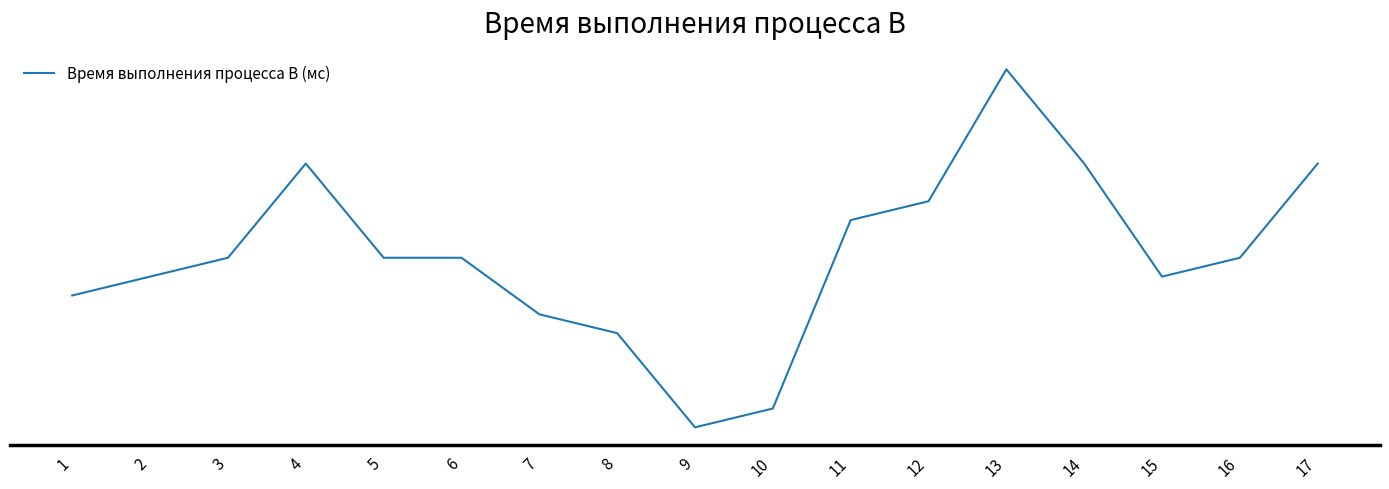

Reading left to right, extract all data points from this chart.

17	18	19	24	19	19	16	15	10	11	21	22	29	24	18	19	24